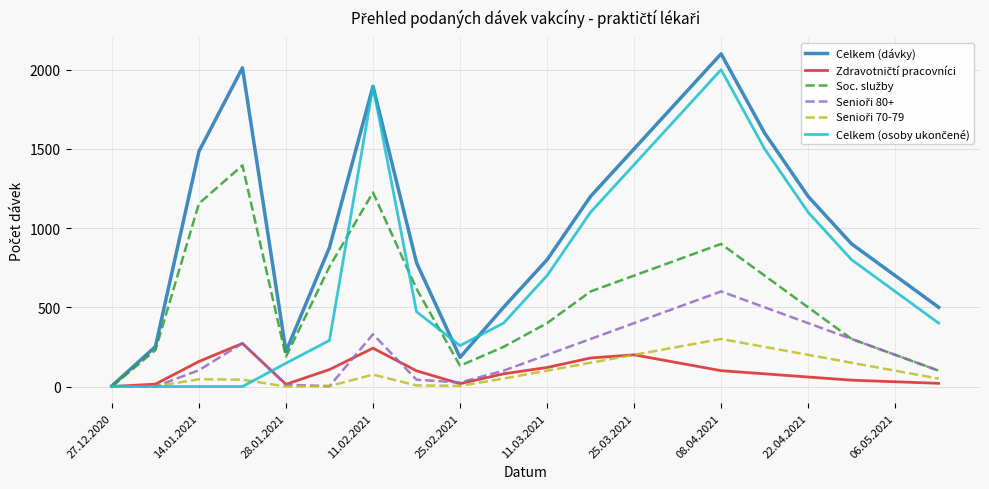

How many categories are shown in the chart?

20